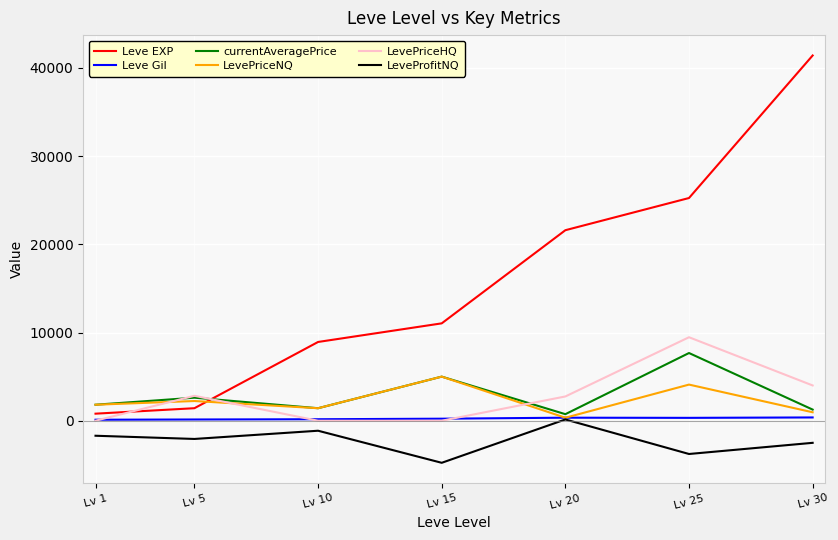

After their last crossing, which series has the higher values: Leve EXP or LevePriceHQ?

Leve EXP